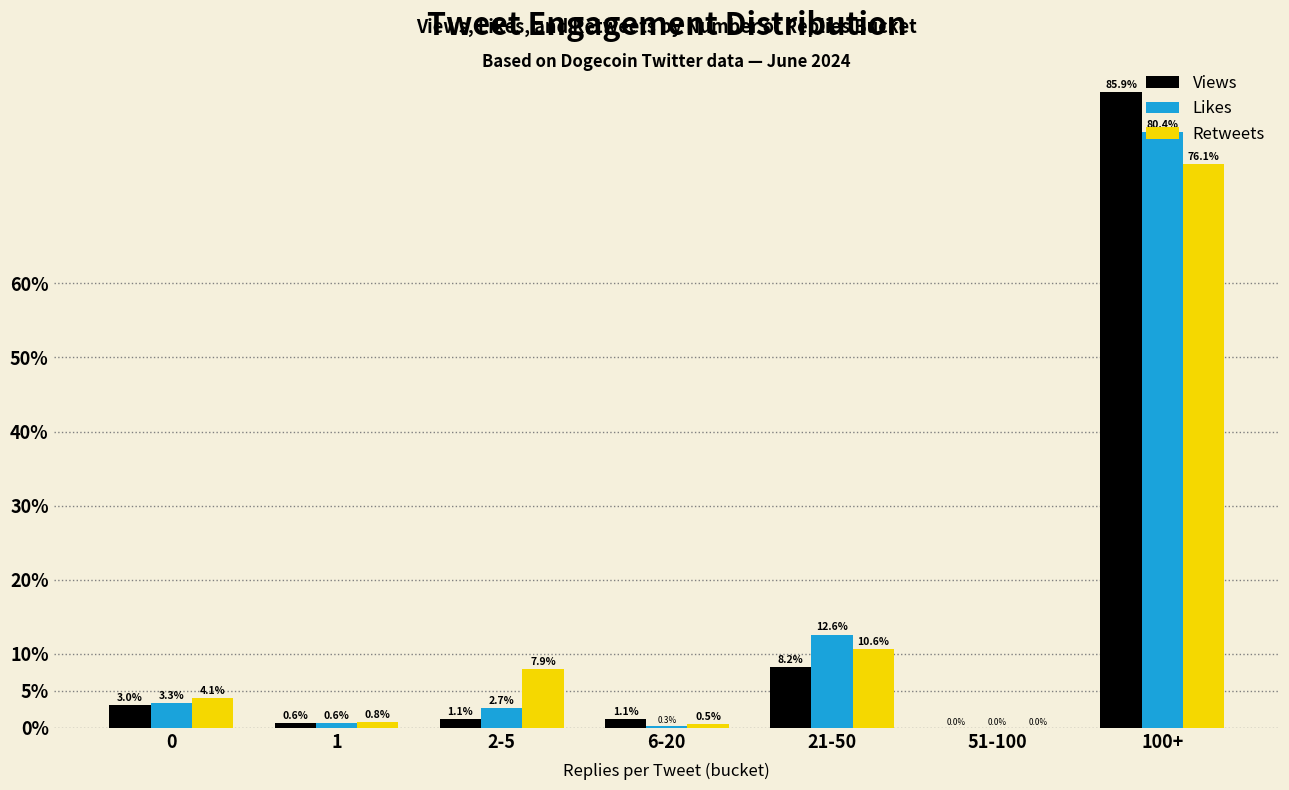

At which label is Retweets closest to 38?

21-50